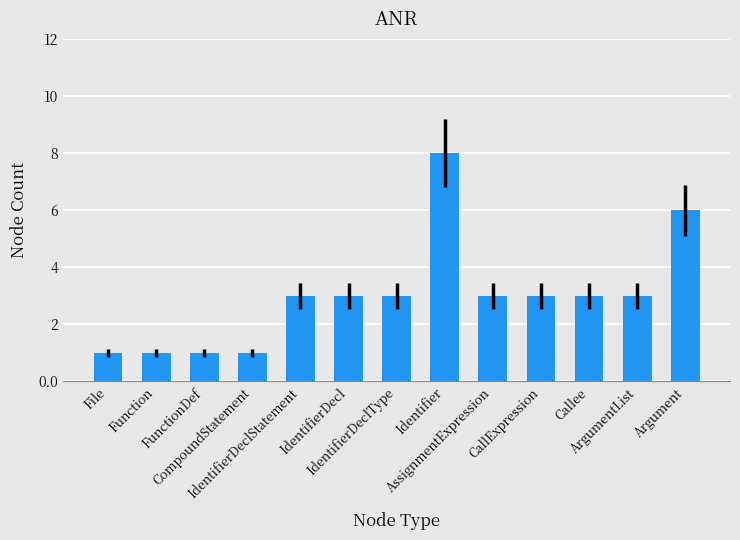

Reading left to right, transcribe all the data shown in this chart.

File=1	Function=1	FunctionDef=1	CompoundStatement=1	IdentifierDeclStatement=3	IdentifierDecl=3	IdentifierDeclType=3	Identifier=8	AssignmentExpression=3	CallExpression=3	Callee=3	ArgumentList=3	Argument=6